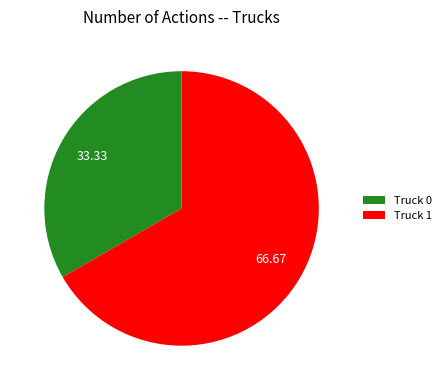

Count the number of slices in the pie.

2